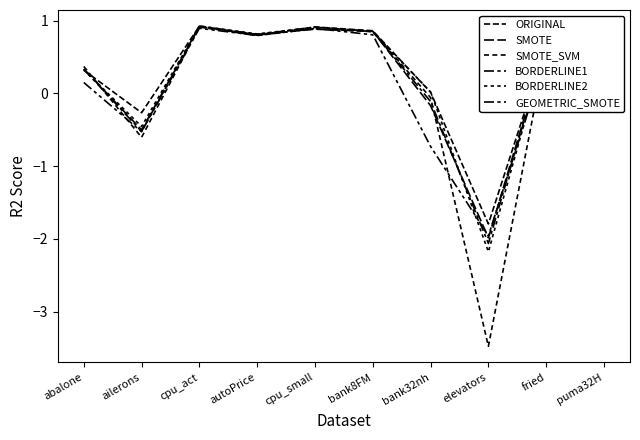

List the series in order of their peak value, highest first.

BORDERLINE2, ORIGINAL, BORDERLINE1, SMOTE, SMOTE_SVM, GEOMETRIC_SMOTE